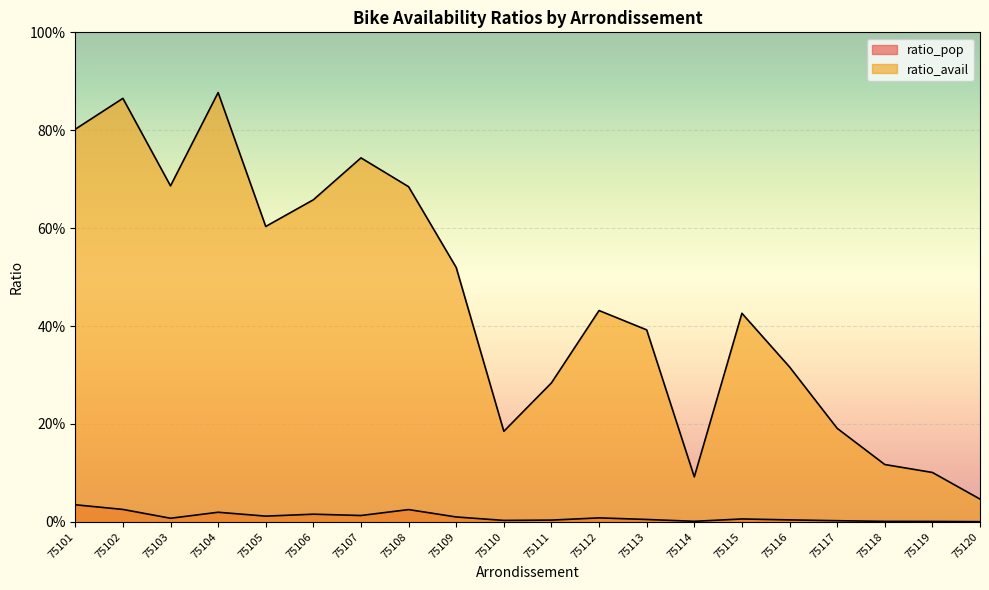

Reading left to right, what are all the values shown in this chart?

ratio_pop: 75101=0.0	75102=0.0	75103=0.0	75104=0.0	75105=0.0	75106=0.0	75107=0.0	75108=0.0	75109=0.0	75110=0.0	75111=0.0	75112=0.0	75113=0.0	75114=0.0	75115=0.0	75116=0.0	75117=0.0	75118=0.0	75119=0.0	75120=0.0
ratio_avail: 75101=0.8	75102=0.9	75103=0.7	75104=0.9	75105=0.6	75106=0.7	75107=0.7	75108=0.7	75109=0.5	75110=0.2	75111=0.3	75112=0.4	75113=0.4	75114=0.1	75115=0.4	75116=0.3	75117=0.2	75118=0.1	75119=0.1	75120=0.0